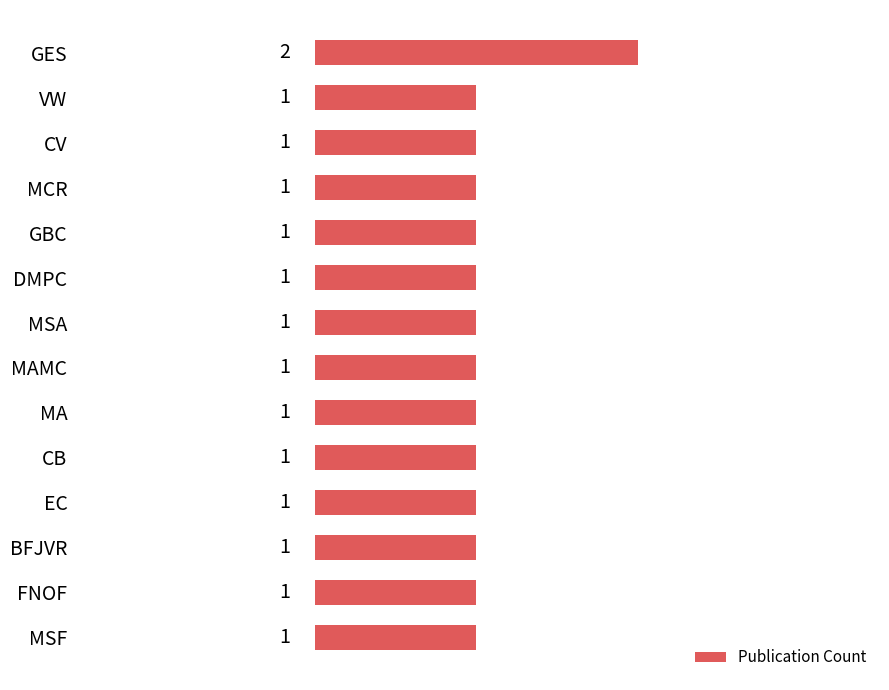

Approximately how many times larger is the value at MCR compared to MSA?

1.0